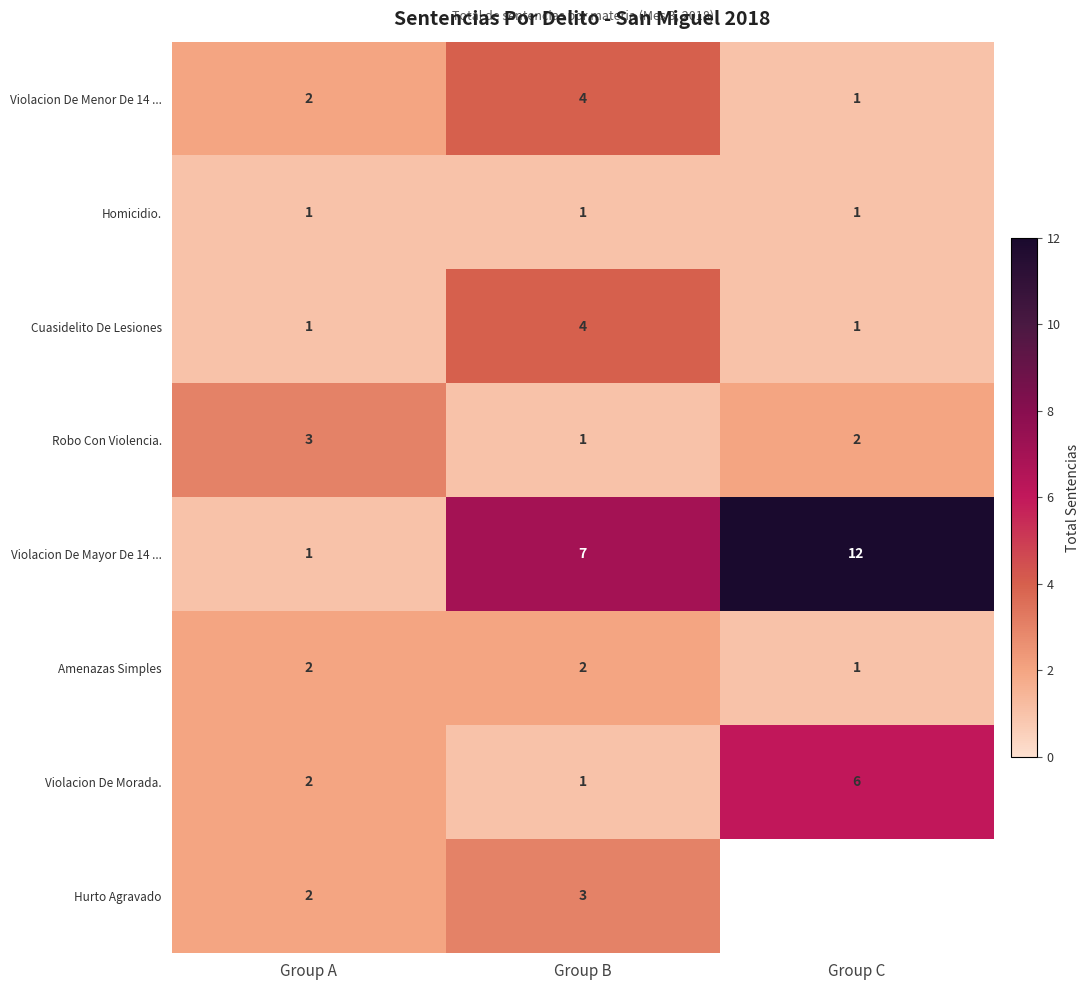

Is it true that Robo Con Violencia. equals 3 at Group C?

False